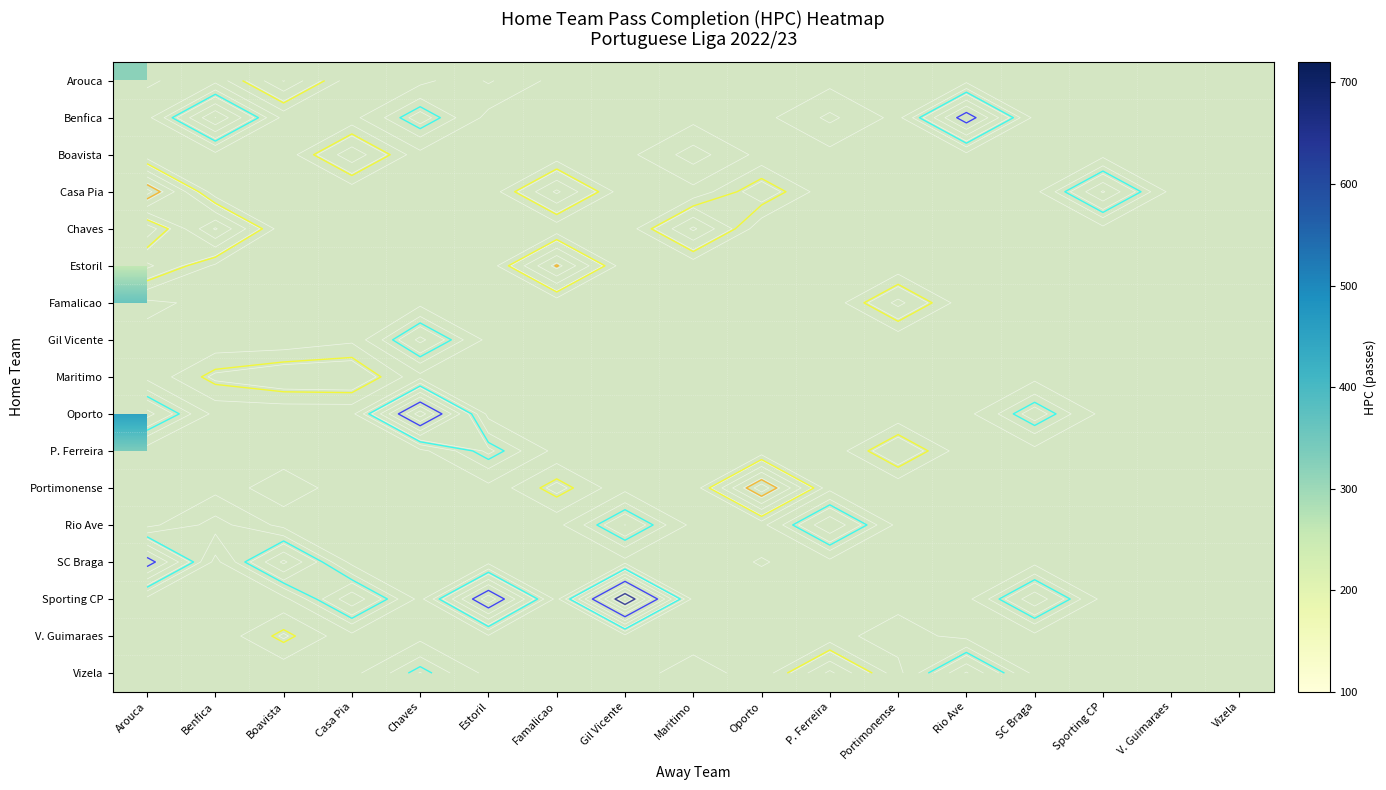

What is the spread (max minus min) of values at Boavista?

240.0